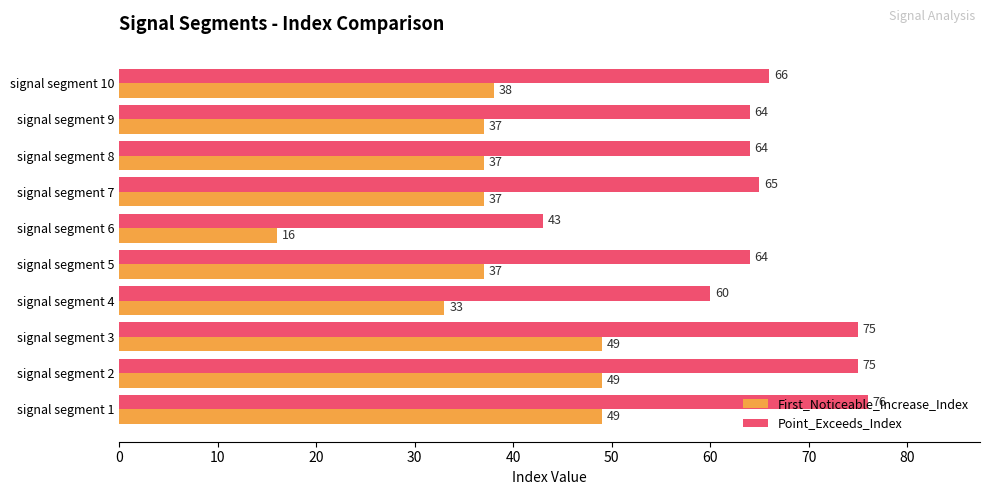

Is it true that First_Noticeable_Increase_Index equals 50 at signal segment 4?

False